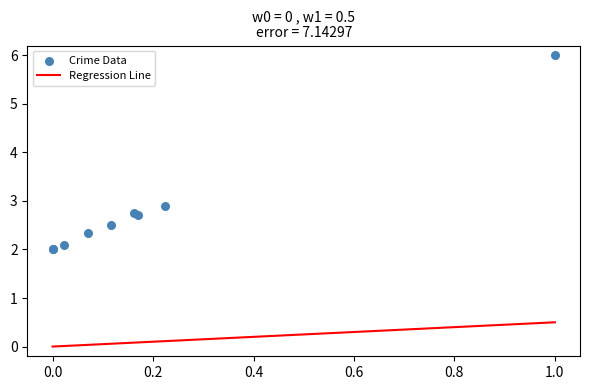

What Y value in the scatter plot is closest to 4?

2.9